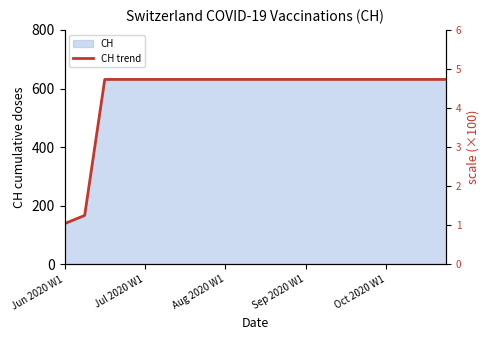

Which label corresponds to the smallest value in the chart?

Jun 2020 W1